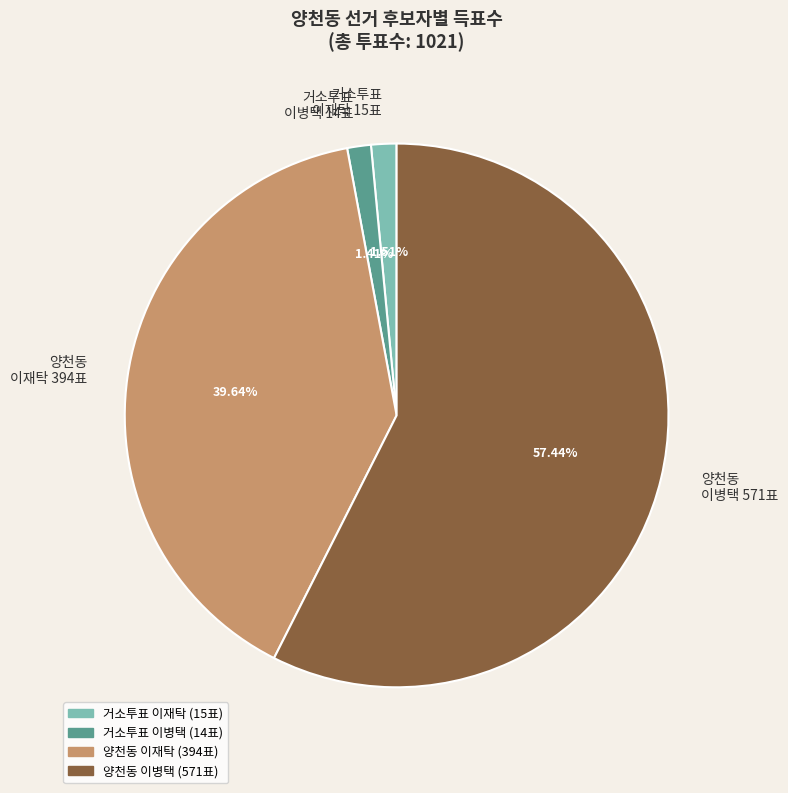

How many slices are in this pie chart?

4